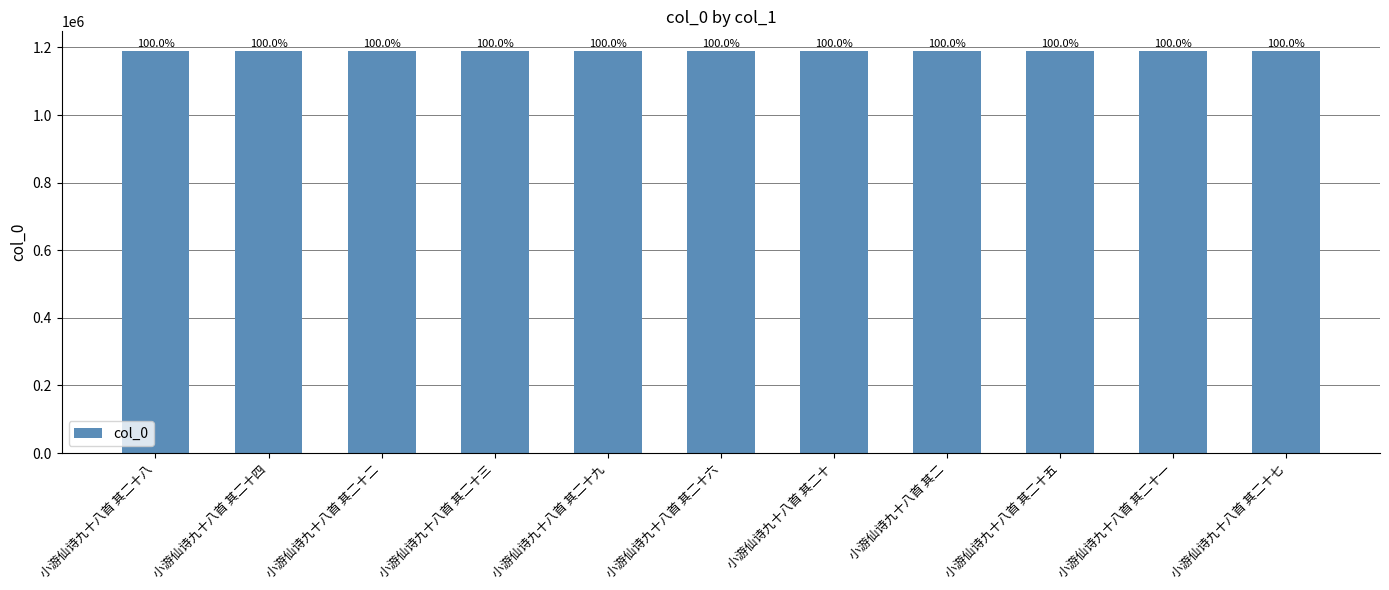

How many bars are there in total?

11